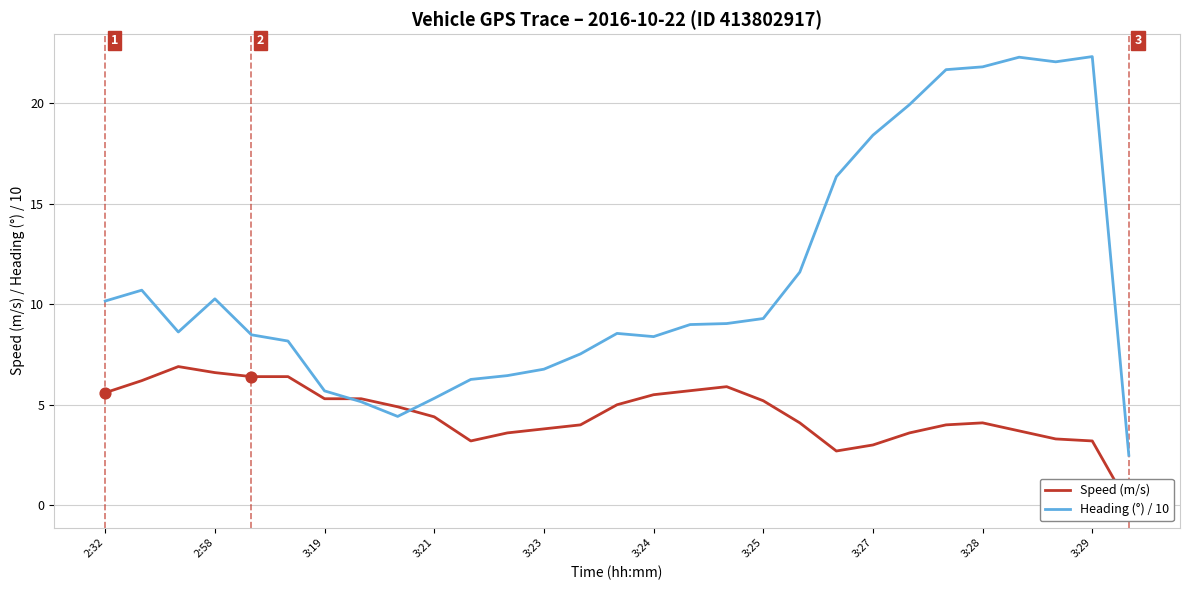

Which series contains the highest Y value?

Heading (°) / 10